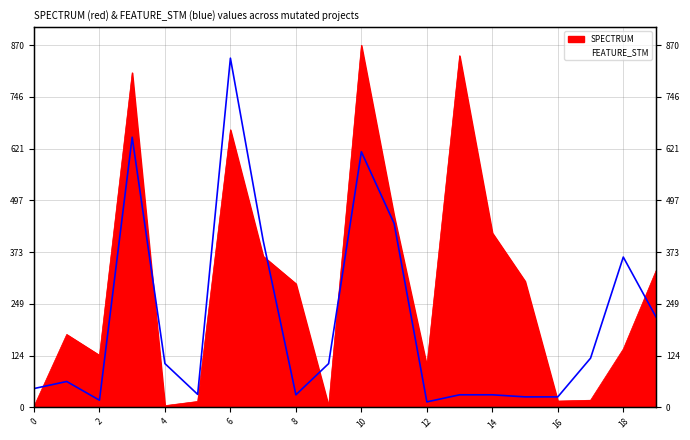

Rank the categories by FEATURE_STM value from highest to lowest.

6, 3, 10, 11, 7, 18, 19, 17, 4, 9, 1, 0, 5, 8, 13, 14, 15, 16, 2, 12